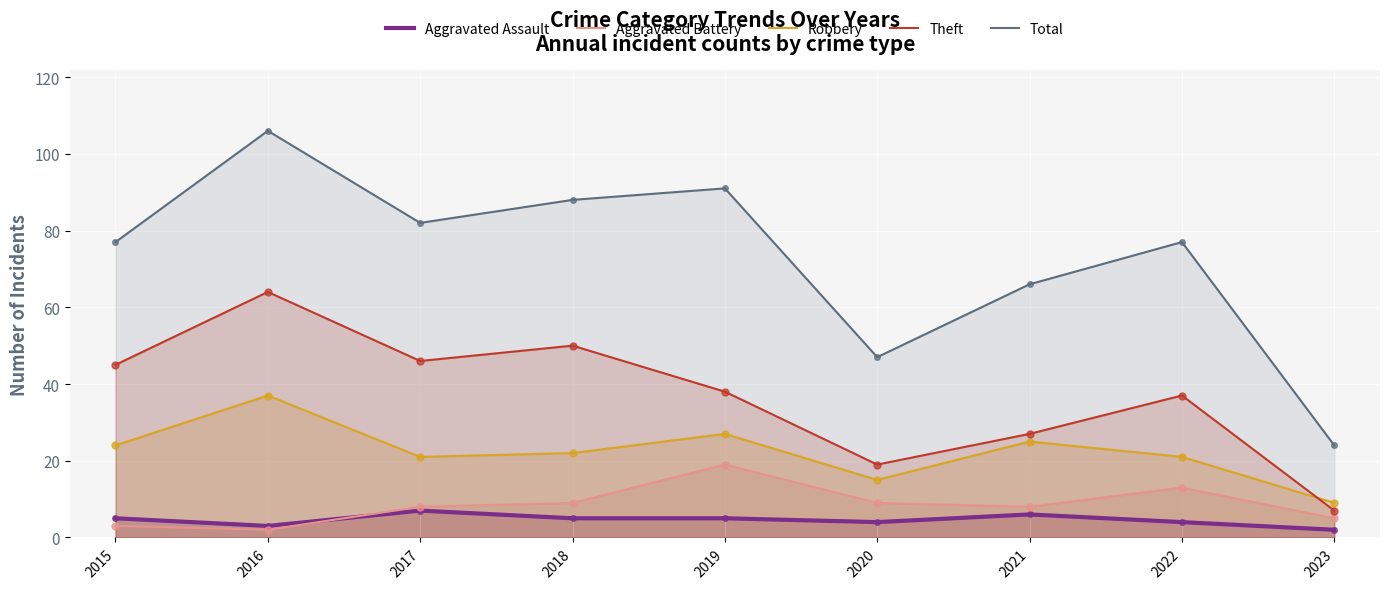

Which series contains the lowest Y value?

Aggravated Assault